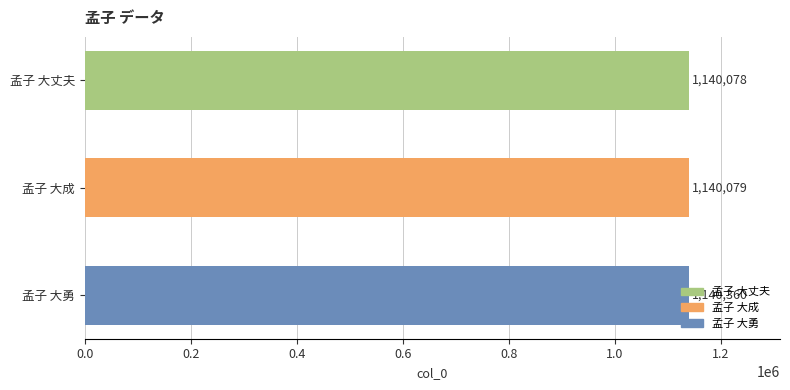

Rank the categories by value from lowest to highest.

孟子 大丈夫, 孟子 大成, 孟子 大勇